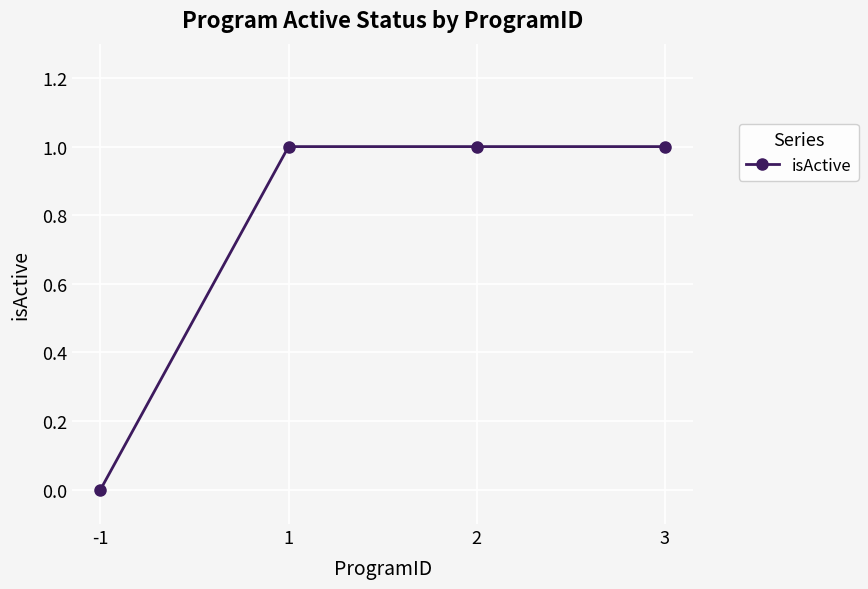

Where is the data nearest to the value 0?

-1